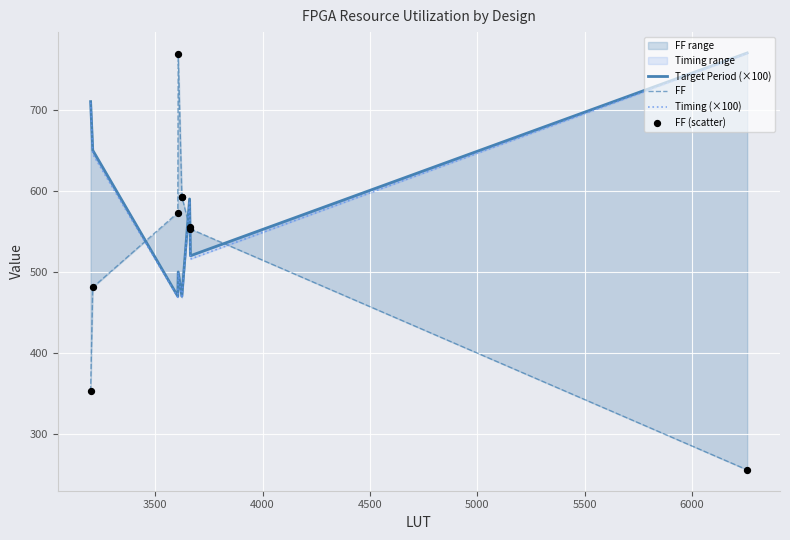

Is the value of FF at 6500 greater than the value of Timing (×100) at 3500?

No